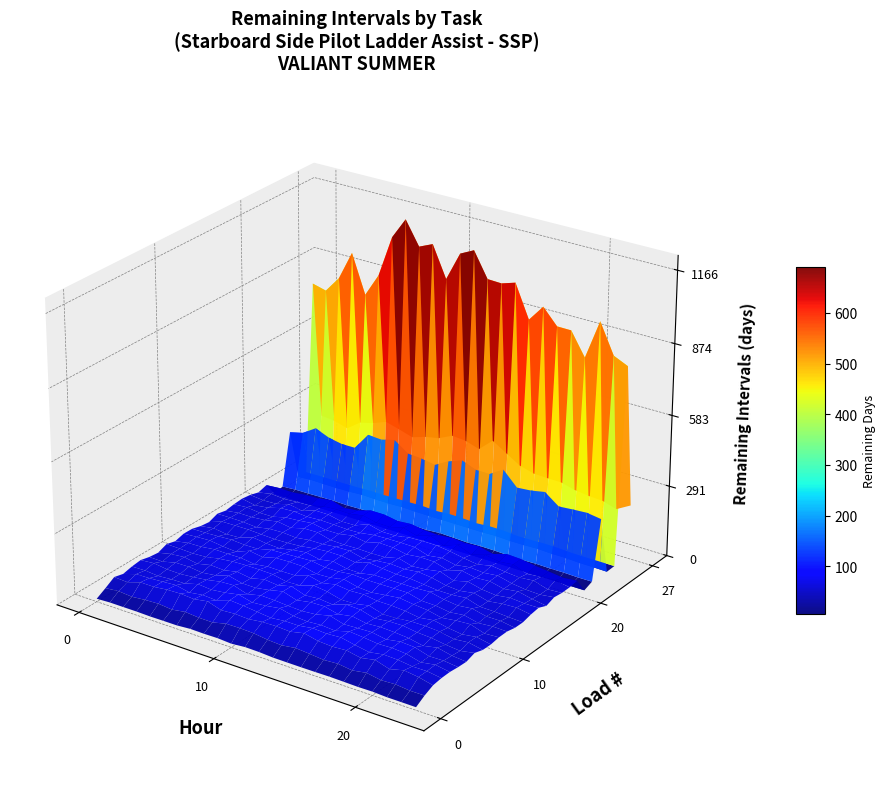

Which series has the largest total across all categories?

SSP-027